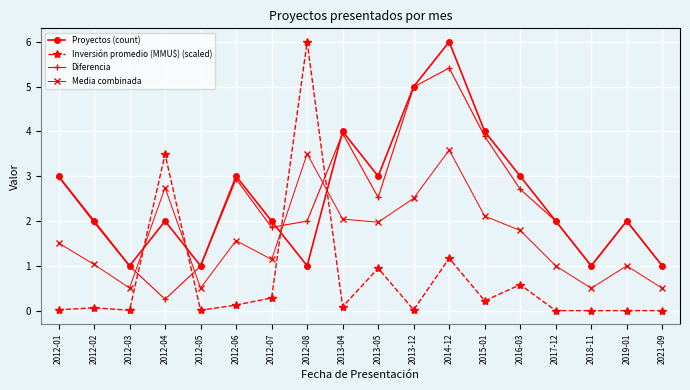

What is the spread (max minus min) of values at 2014-12?

4.8